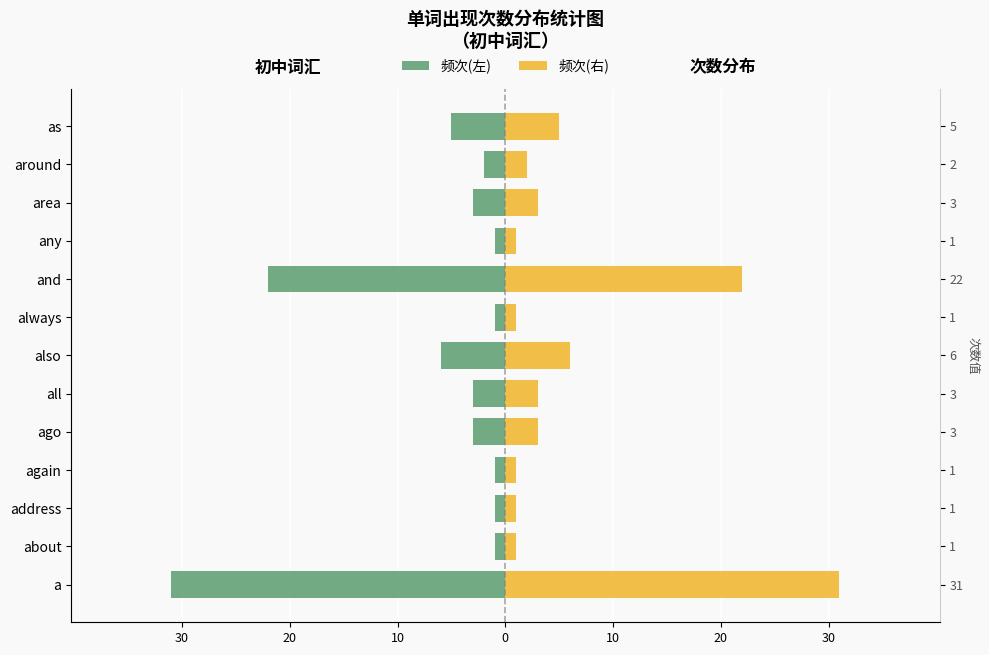

Which series has the largest total across all categories?

频次(右)